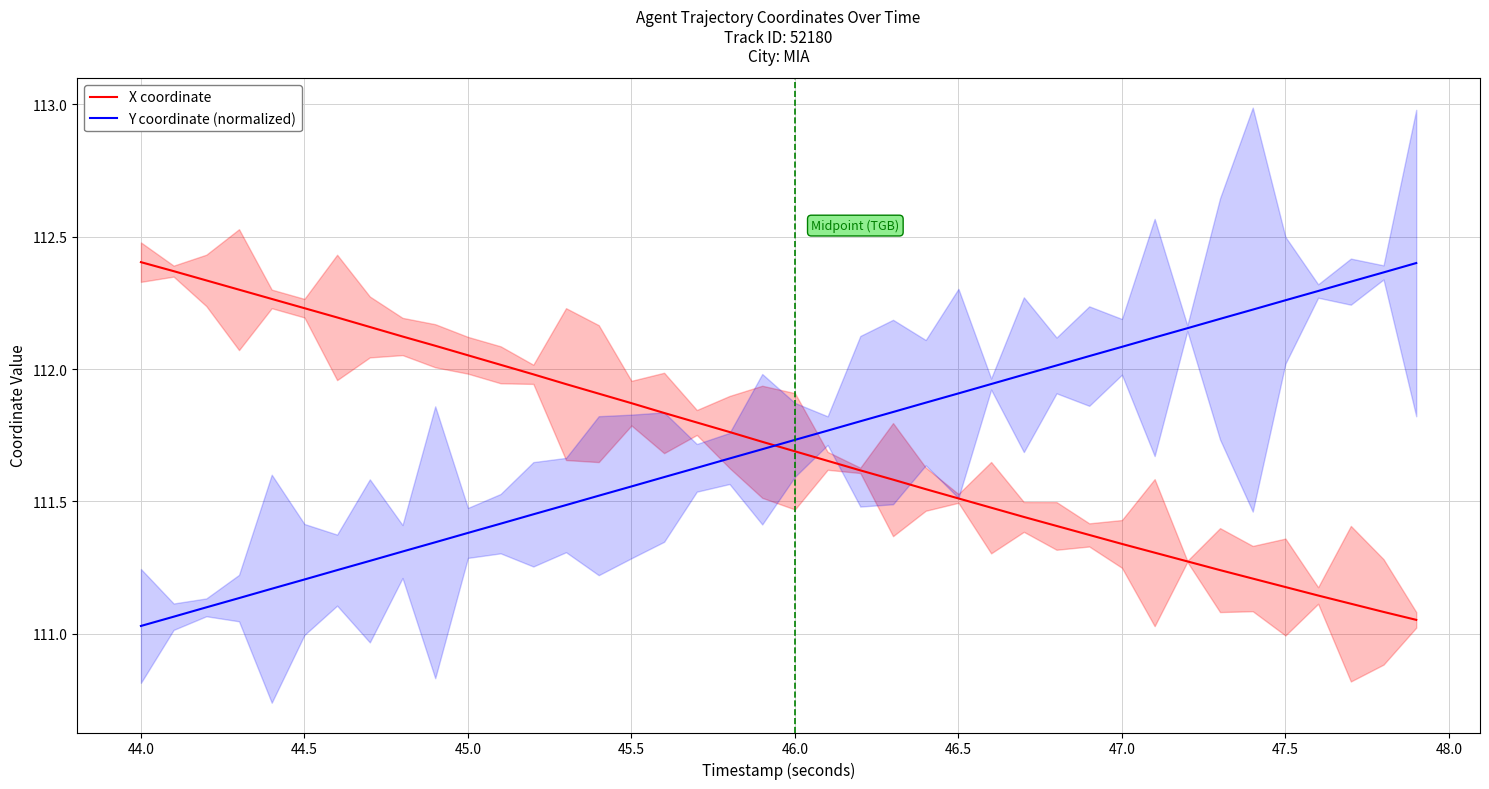

How many intersections are there between Y coordinate (normalized) and X coordinate?

1